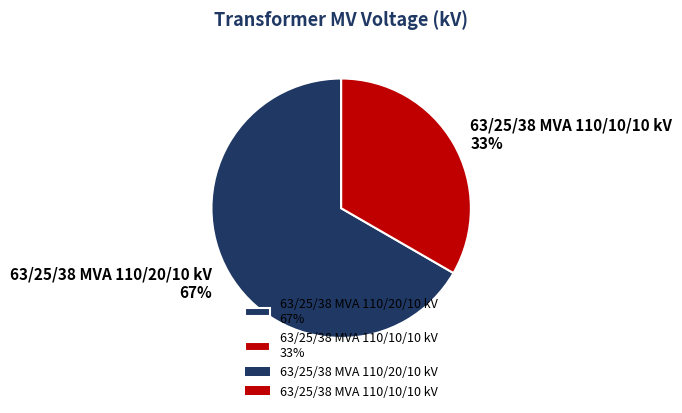

Is there any slice that represents more than half of the pie?

Yes